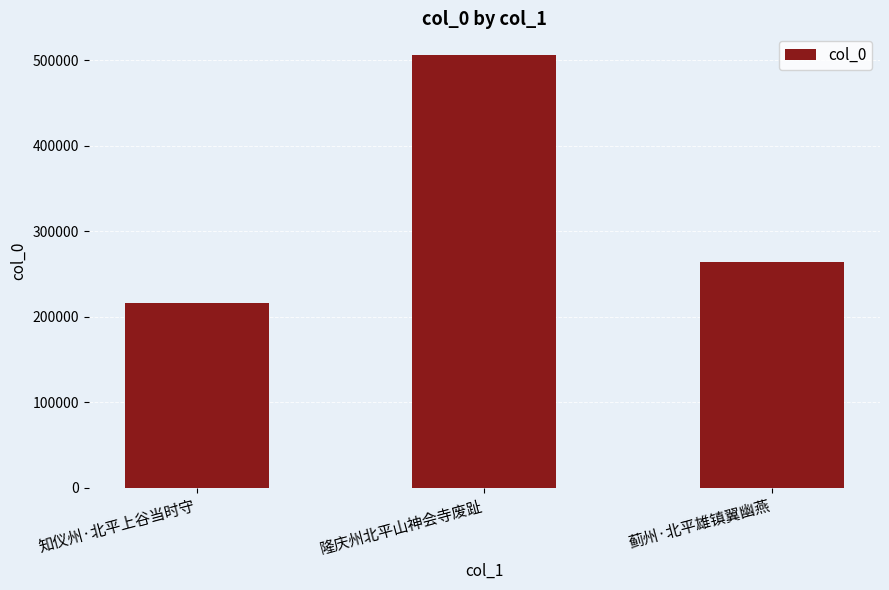

What is the label of the 1st bar from the right?

蓟州·北平雄镇翼幽燕